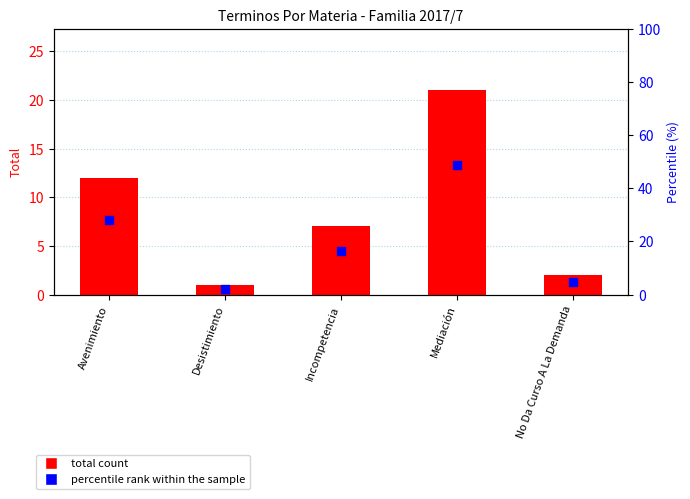

Which series has the widest spread of Y values?

percentile rank within the sample